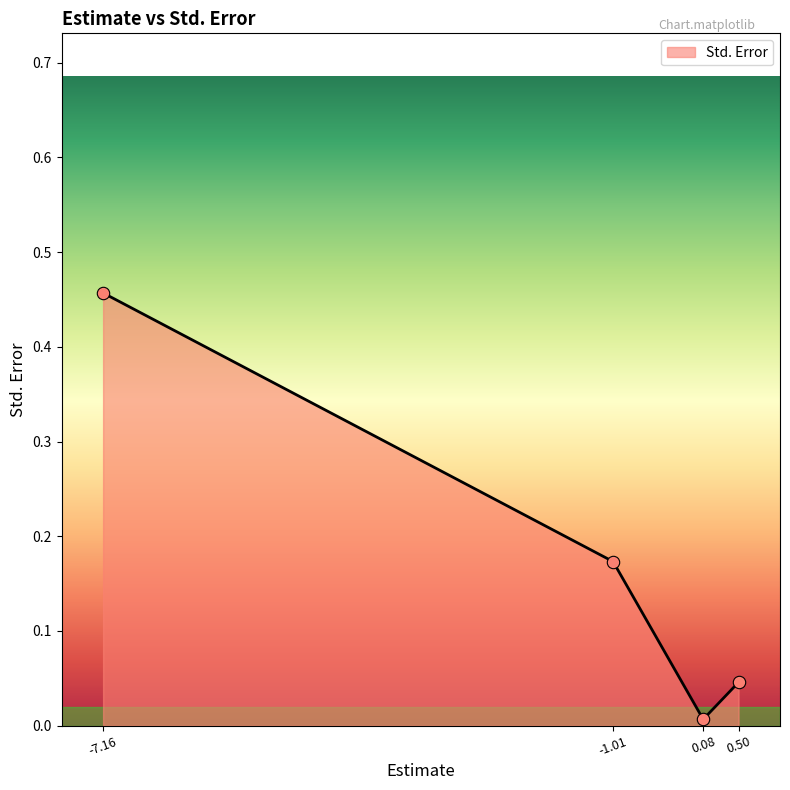

Which has a higher value, -1.01 or 0.50?

-1.01